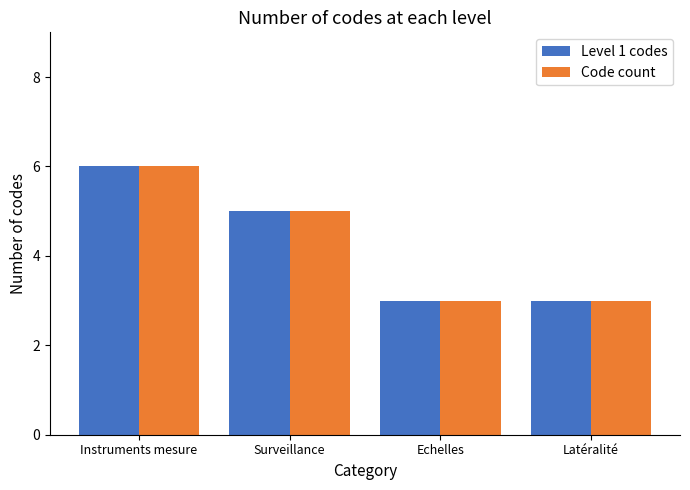

True or false: Code count has a value of 6 at Instruments mesure.

True